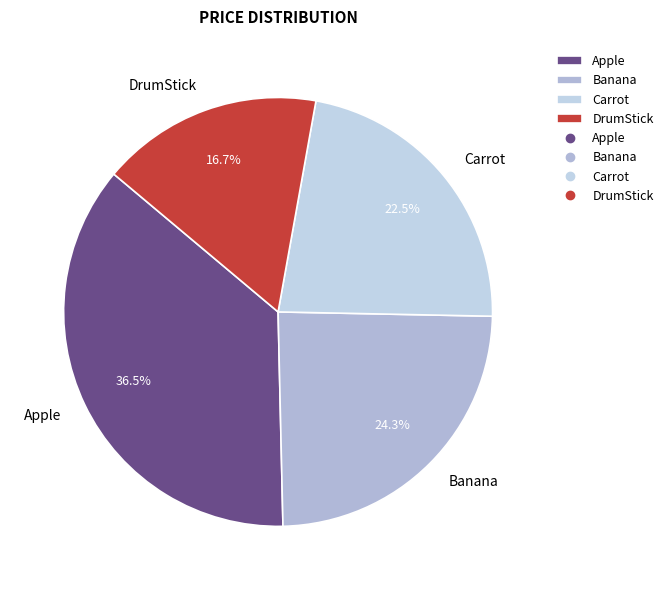

Rank the categories by value from lowest to highest.

DrumStick, Carrot, Banana, Apple